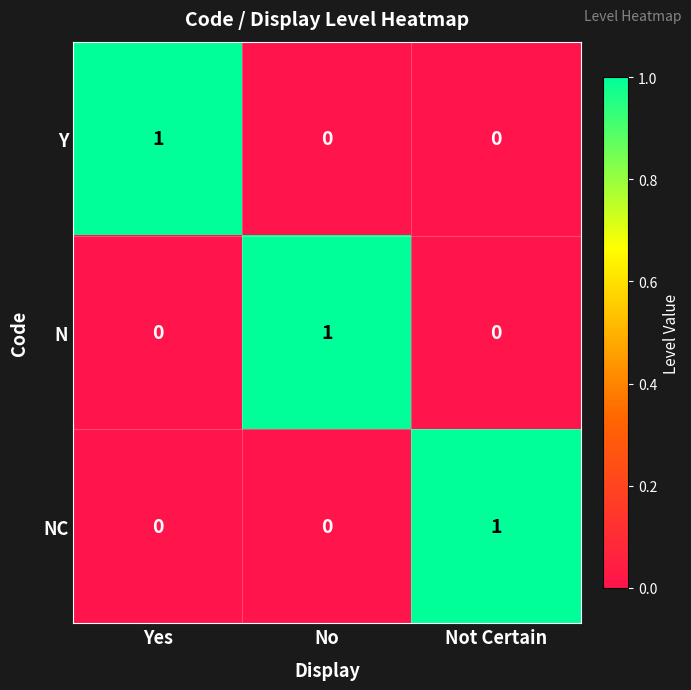

Count the N values in the range 0 to 1.

3